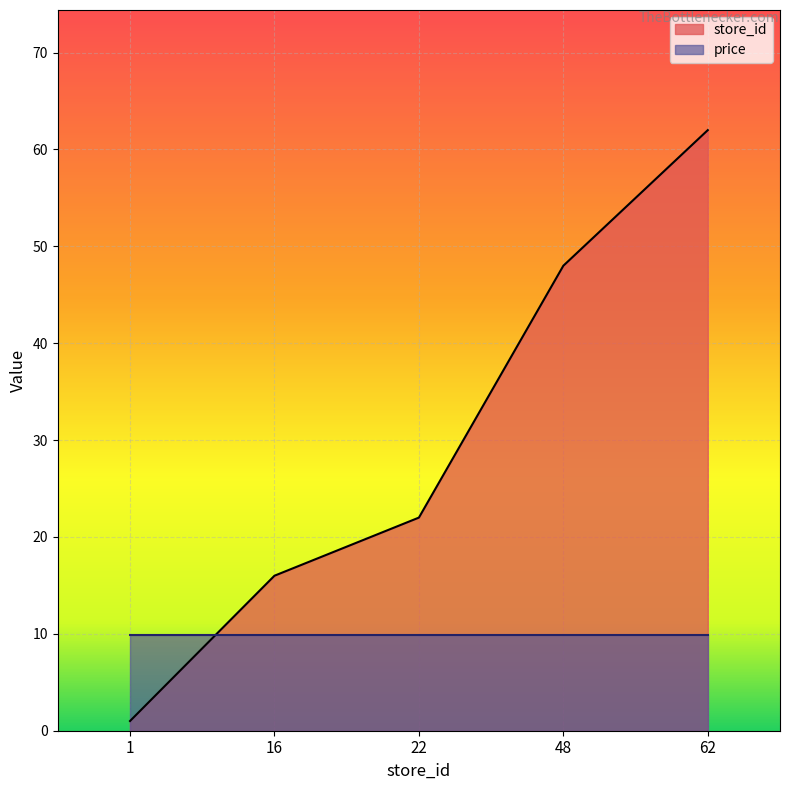

How many values exceed 22?

2